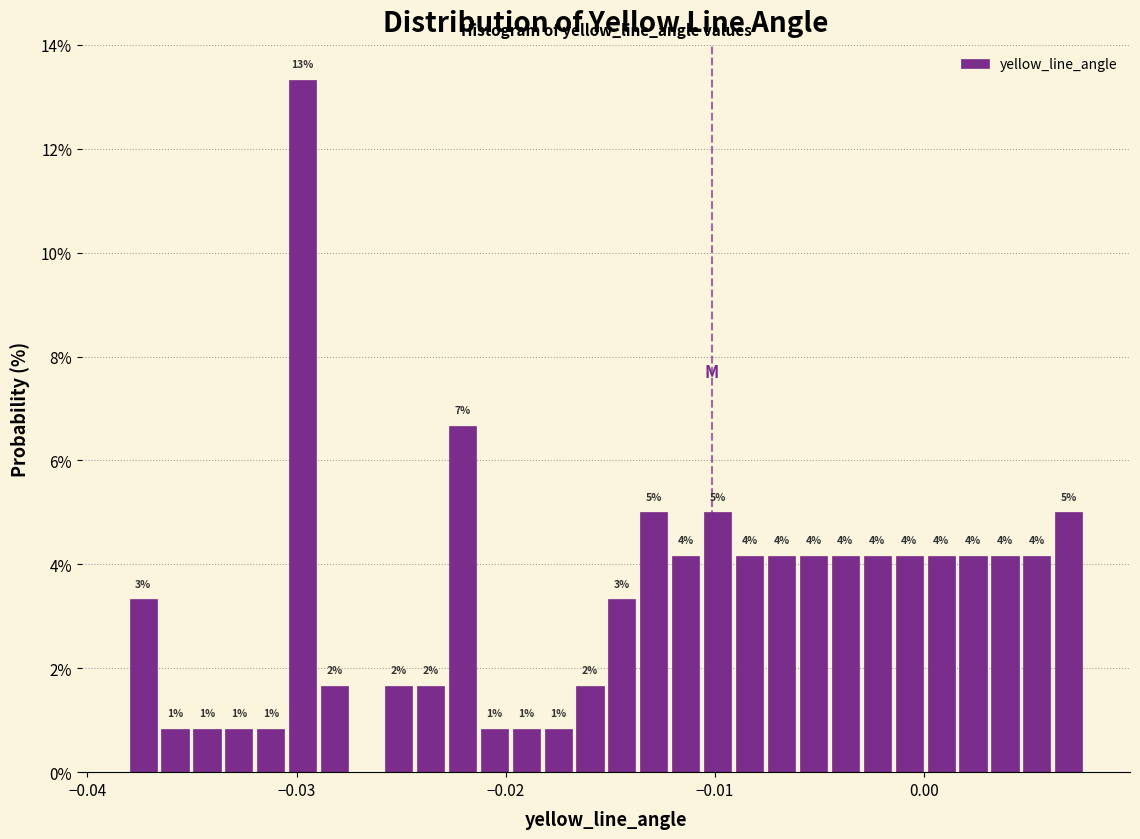

Around what value on the x-axis is the tallest bar? Give the approximate position of its centre, as read against the axis.

-0.030